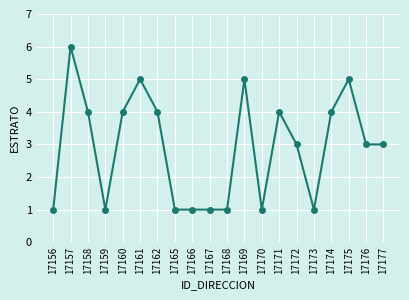

What is the difference between the second highest and second lowest values?

4